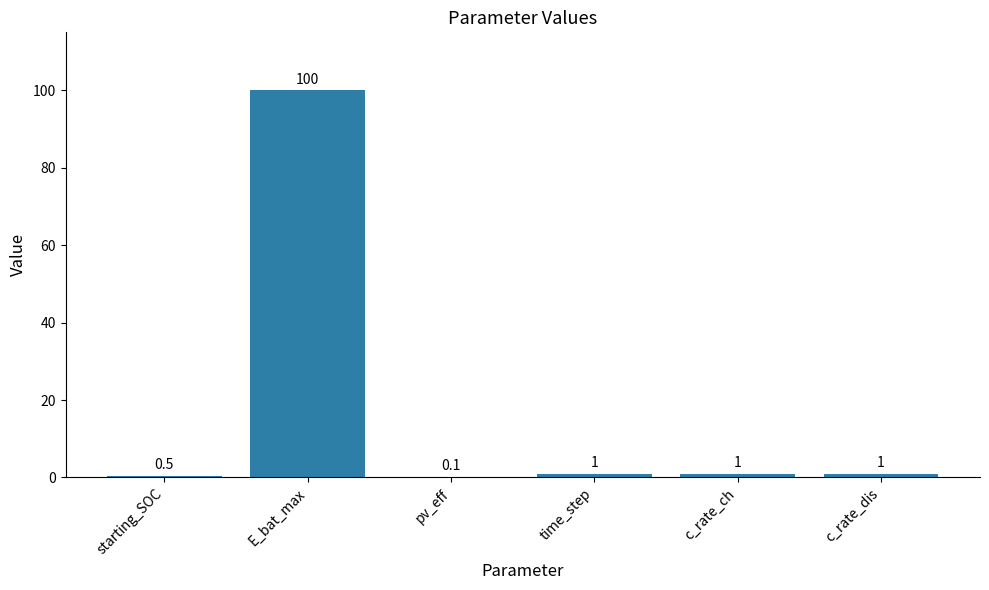

Reading left to right, extract all data points from this chart.

0.5	100.0	0.1	1.0	1.0	1.0